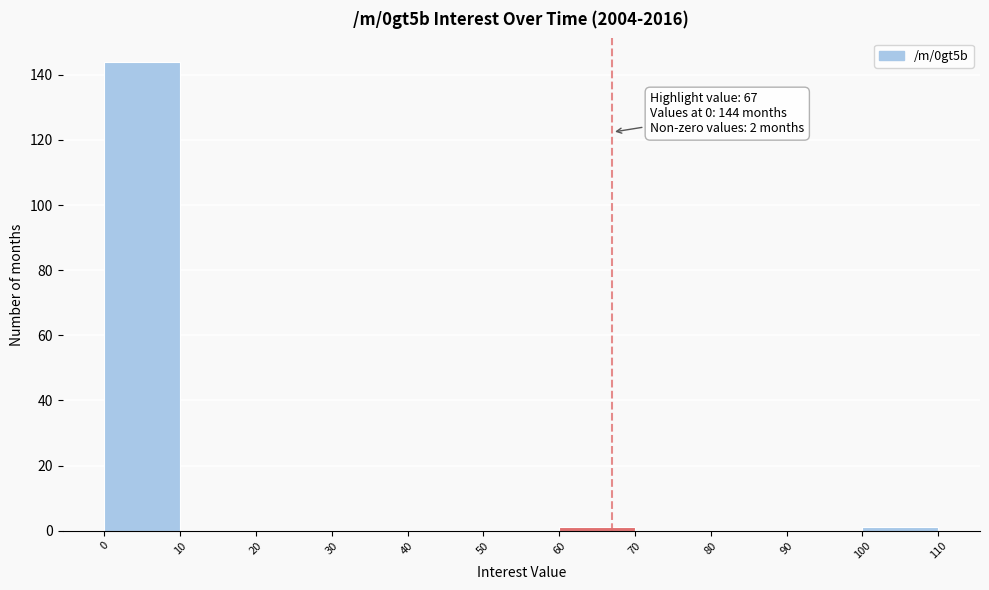

Which range on the x-axis has the tallest bar?

0 to 10